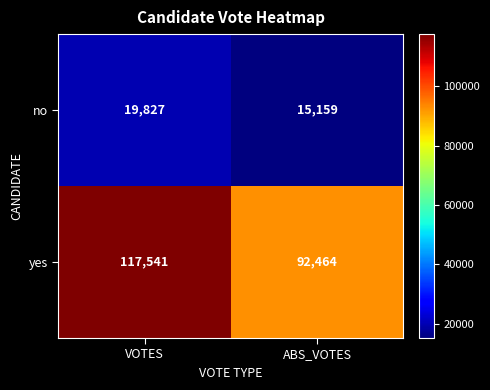

What is the sum of the no values at ABS_VOTES and VOTES?

34986